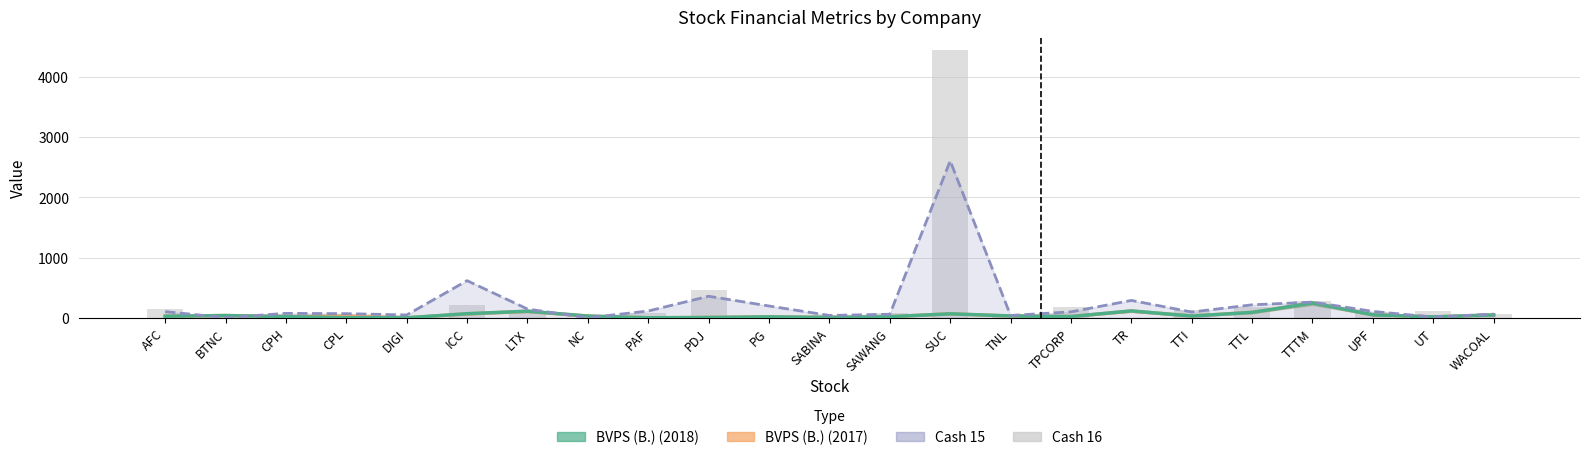

Read the Cash 15 value at UPF.

106.8